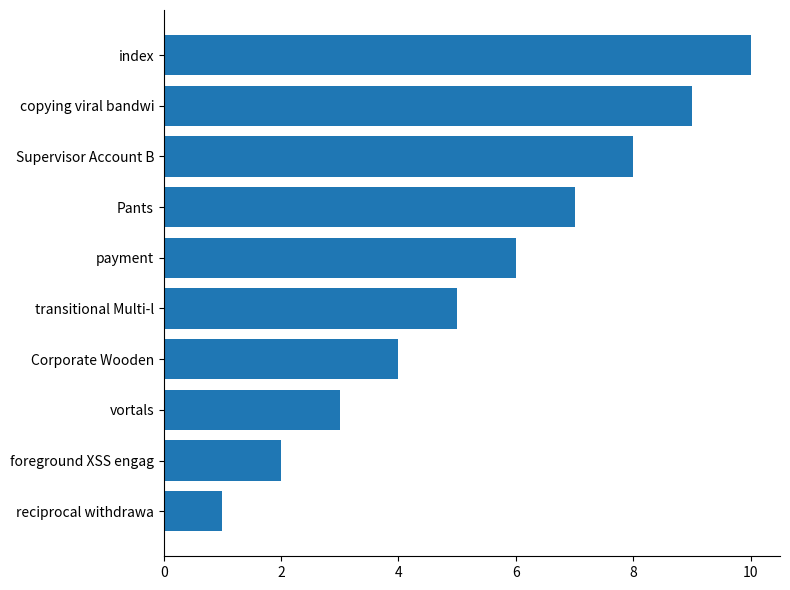

The chart shows a value of 9 at copying viral bandwi. True or false?

True